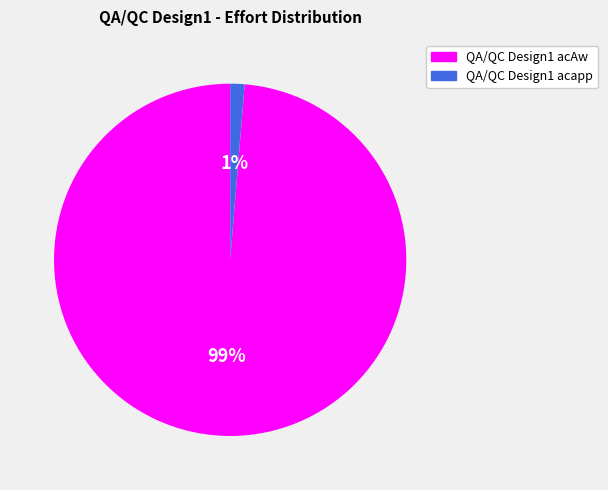

What is the smallest slice in the pie chart?

QA/QC Design1 acapp